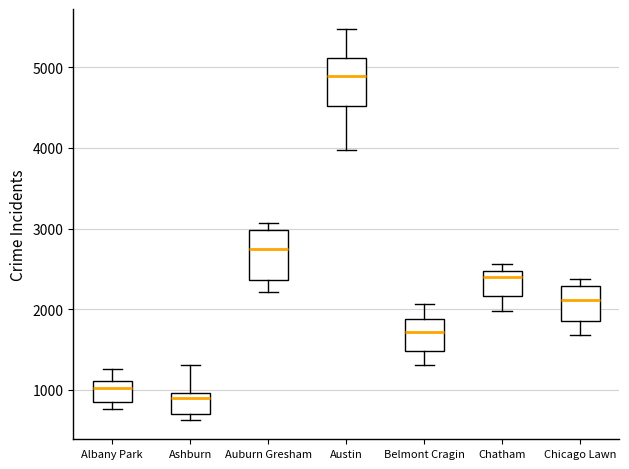

Reading left to right, read every box against the y-axis: the position of its median line, the range the box covers, and the ends of its whiskers. The values are not printed on the chart, so give them approximately, as read against the axis.

Albany Park: median 1000, box 900 to 1100, whiskers 800 to 1300
Ashburn: median 900, box 700 to 1000, whiskers 600 to 1300
Auburn Gresham: median 2700, box 2400 to 3000, whiskers 2200 to 3100
Austin: median 4900, box 4500 to 5100, whiskers 4000 to 5500
Belmont Cragin: median 1700, box 1500 to 1900, whiskers 1300 to 2100
Chatham: median 2400, box 2200 to 2500, whiskers 2000 to 2600
Chicago Lawn: median 2100, box 1900 to 2300, whiskers 1700 to 2400